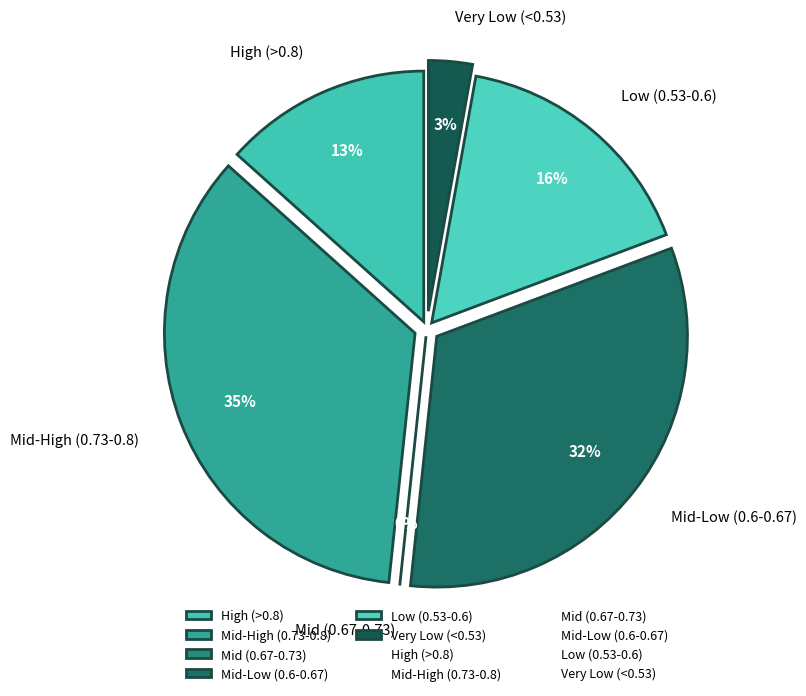

The 22 slice represents 12% of the pie. True or false?

False